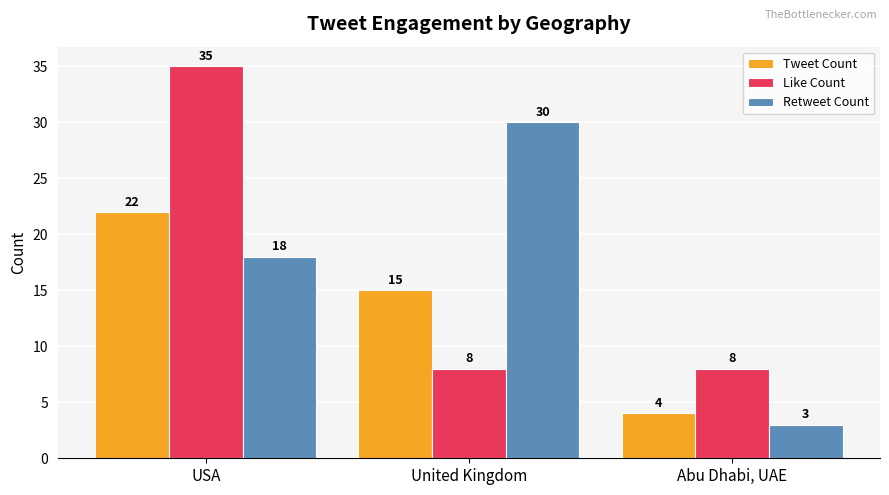

Read the Like Count value at USA, to the nearest 5.

35